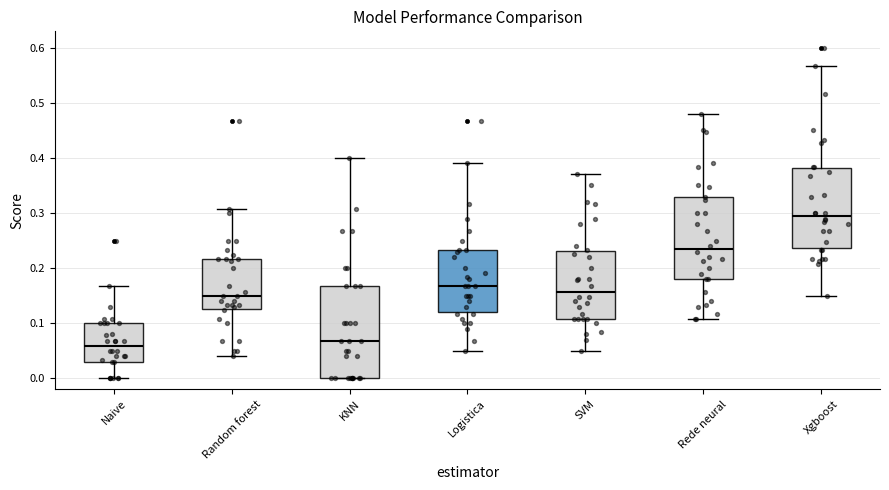

Where does the lower whisker of the box for Xgboost end on the y-axis? The values are not printed on the chart, so give them approximately, as read against the axis.

0.15